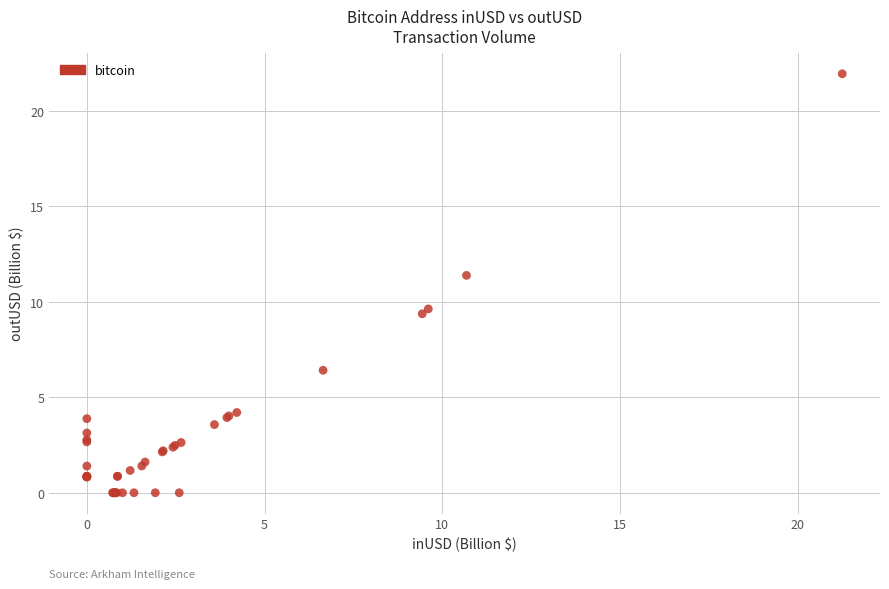

What Y value in the scatter plot is closest to 10?

9.6